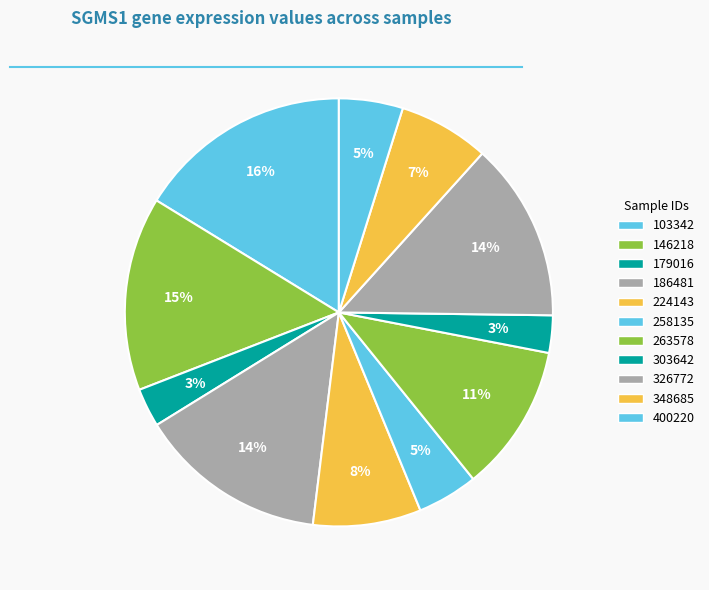

To the nearest percent, what percentage of the pie is 179016?

3%